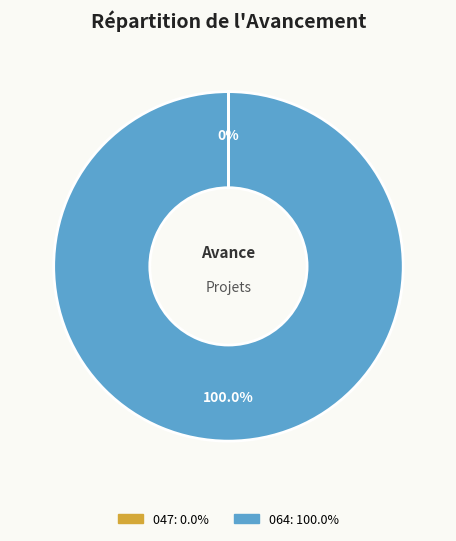

Is there any slice that represents more than half of the pie?

Yes